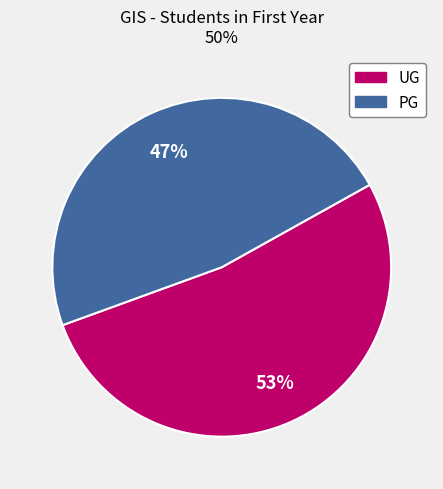

To the nearest percent, what is the combined percentage of UG and PG?

100%